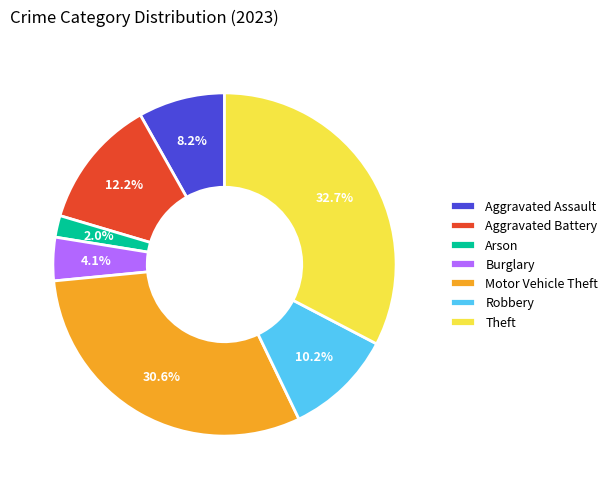

To the nearest percent, what portion does Burglary represent?

4%